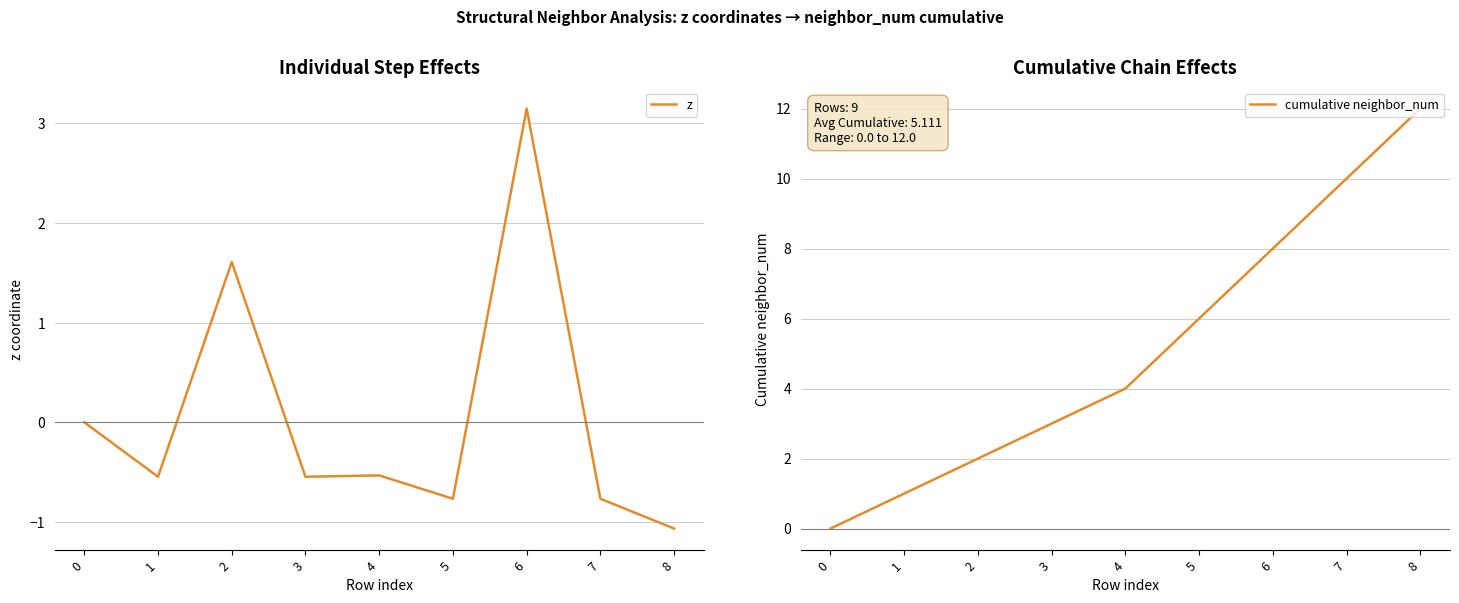

Which category has the highest value across all series?

8